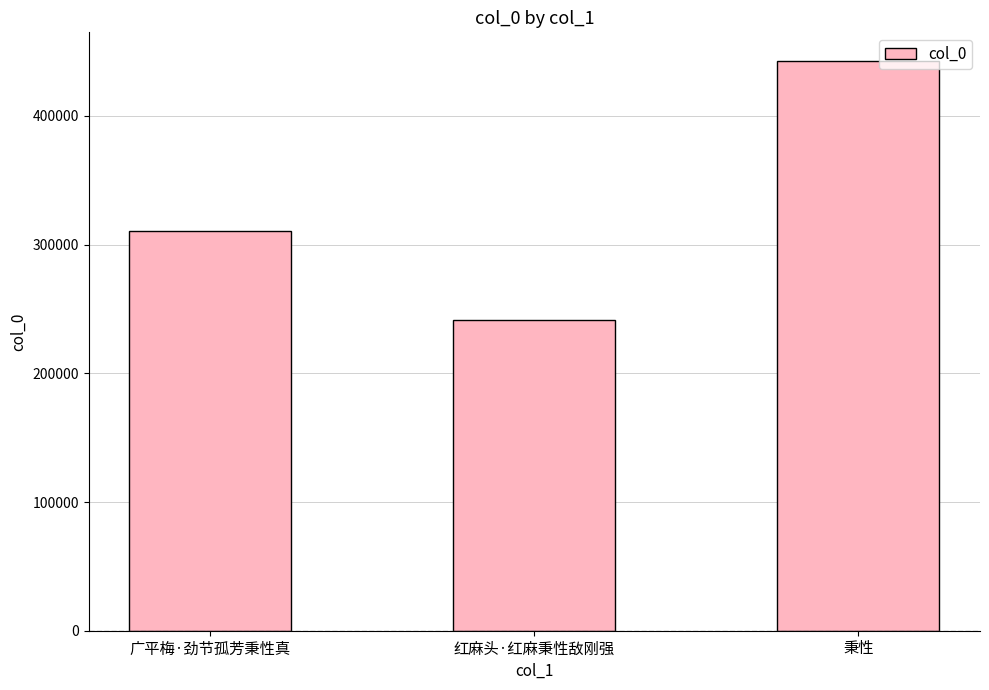

Between 红麻头·红麻秉性敌刚强 and 广平梅·劲节孤芳秉性真, which is larger?

广平梅·劲节孤芳秉性真